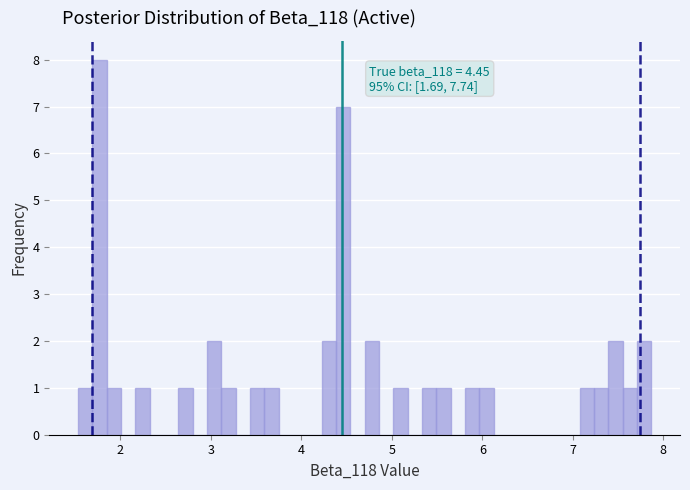

Around what value on the x-axis is the tallest bar? Give the approximate position of its centre, as read against the axis.

1.8